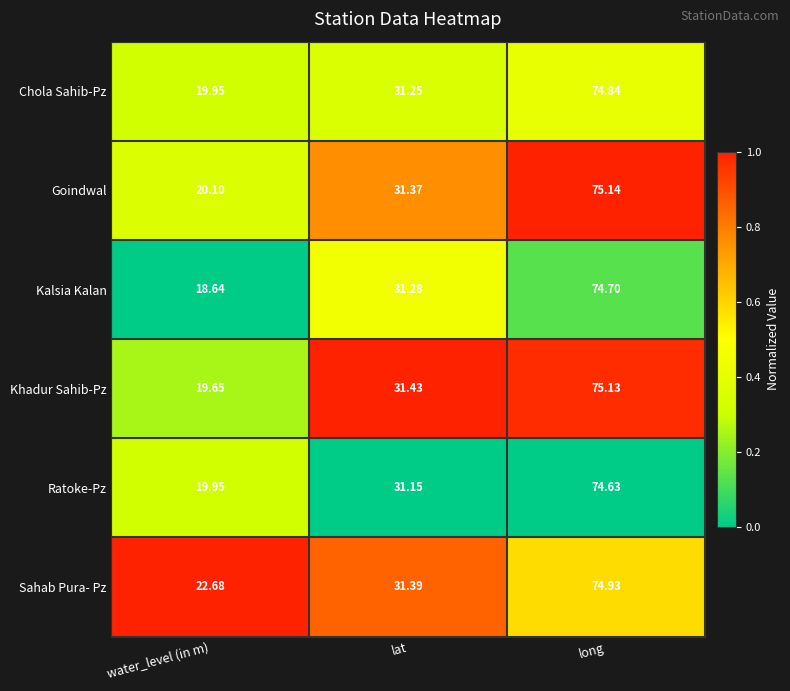

Which series has the widest spread of values?

Kalsia Kalan